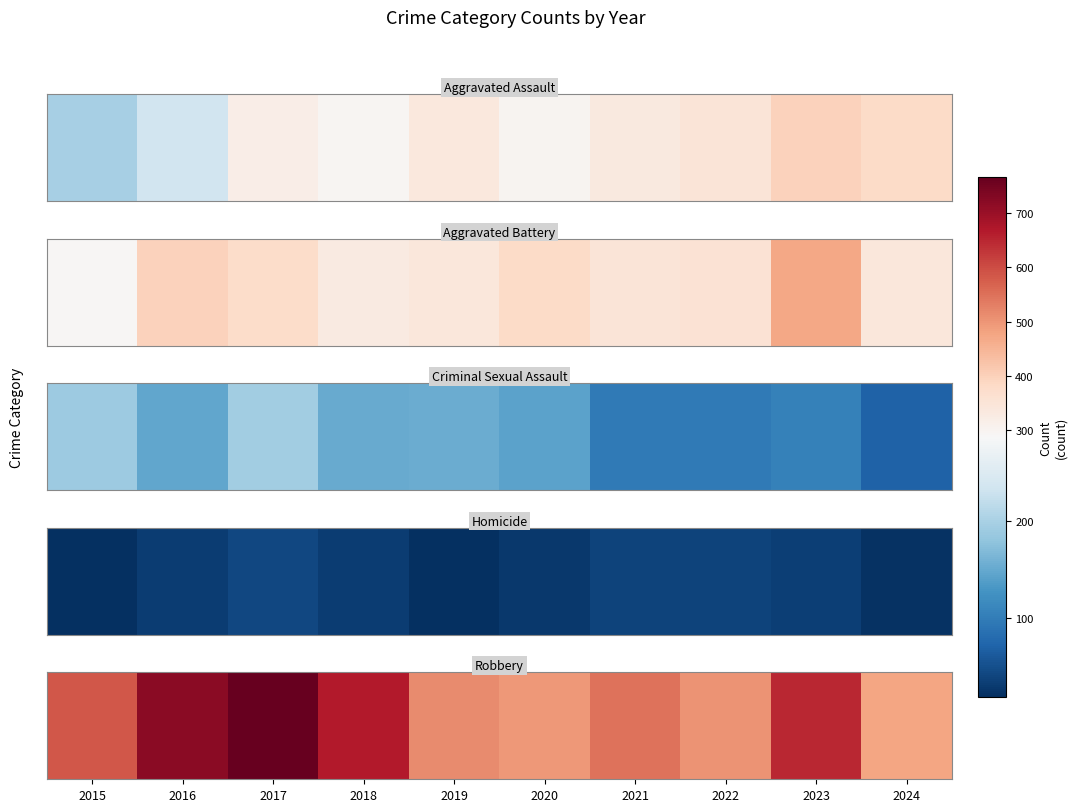

True or false: the data shows 478 at 2024.

True